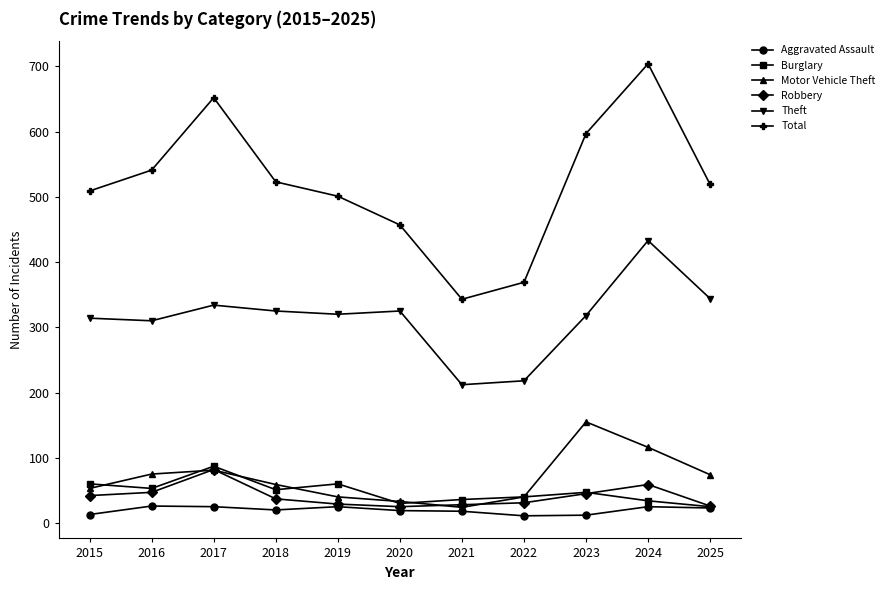

What is the total value across all series at 2019?

975